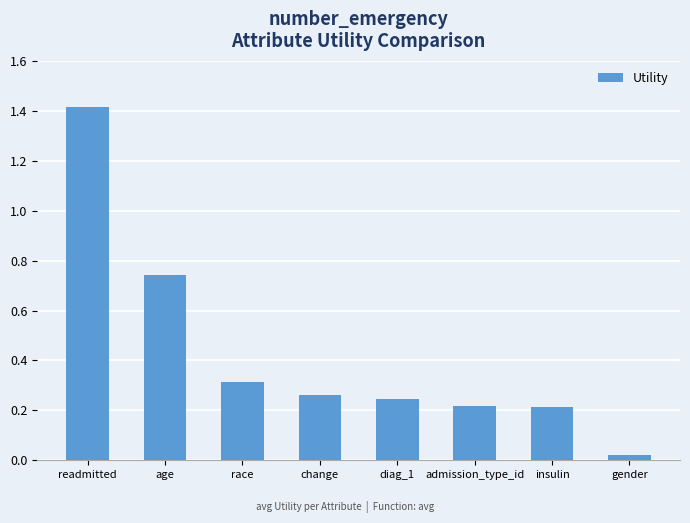

The value at race is 0.2. True or false?

False